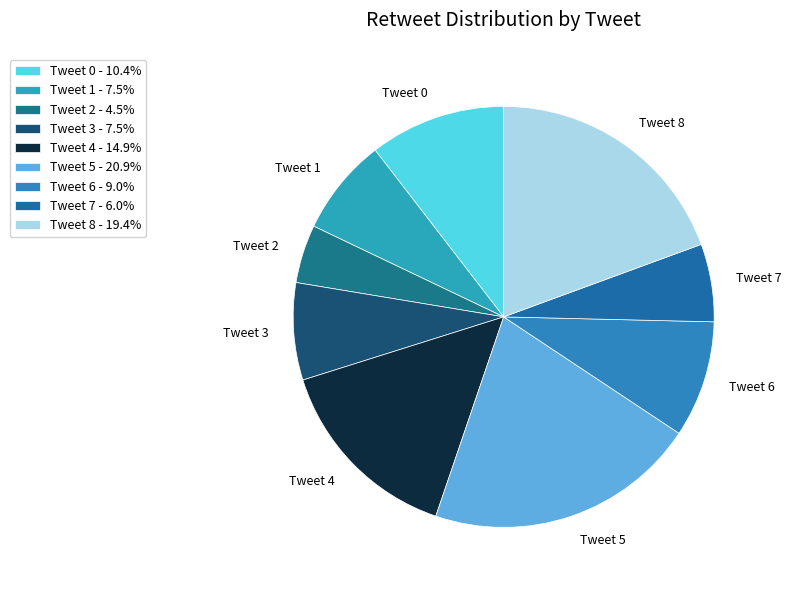

Approximately how many times larger is the value at Tweet 8 compared to Tweet 6?

2.2